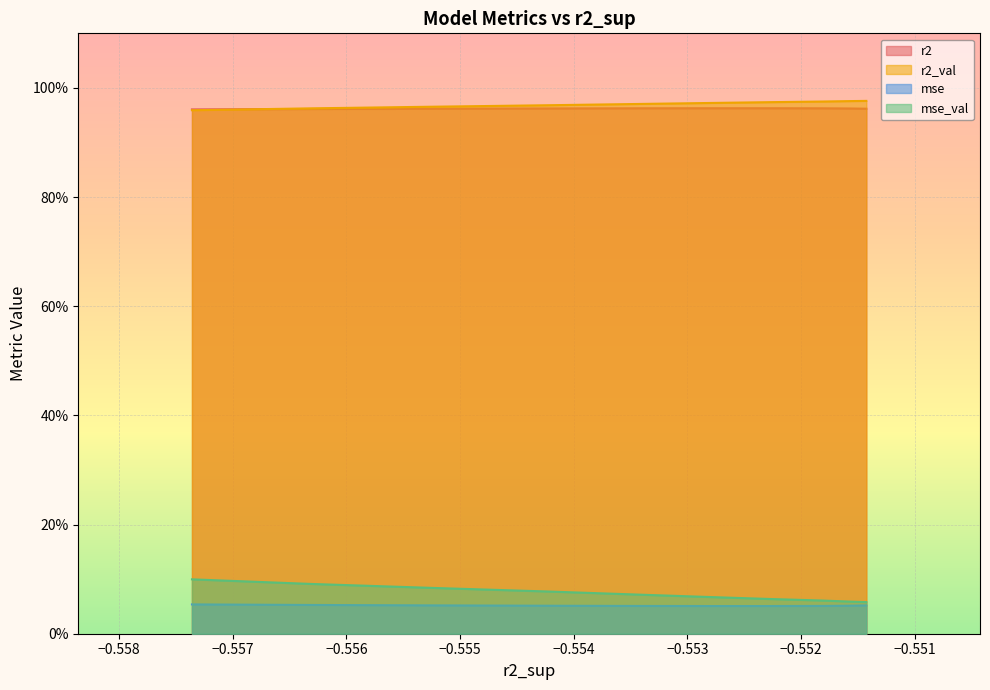

At how many categories does at least one series exceed 0?

10